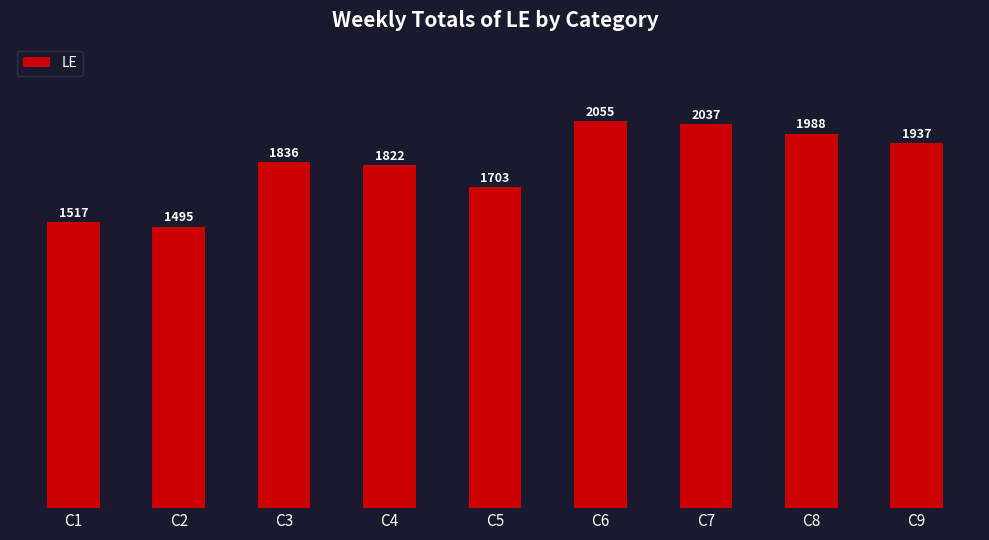

How many bars are there in total?

9